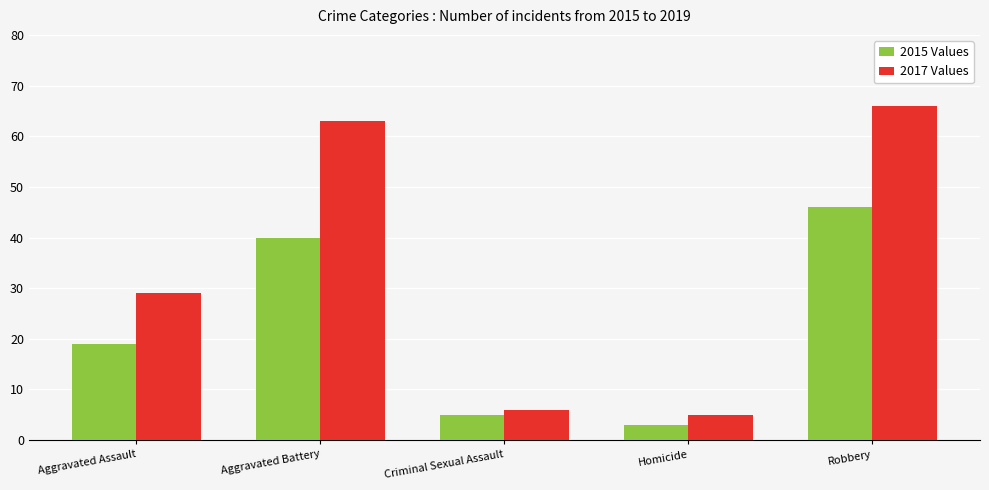

What is the maximum value shown in the chart?

66